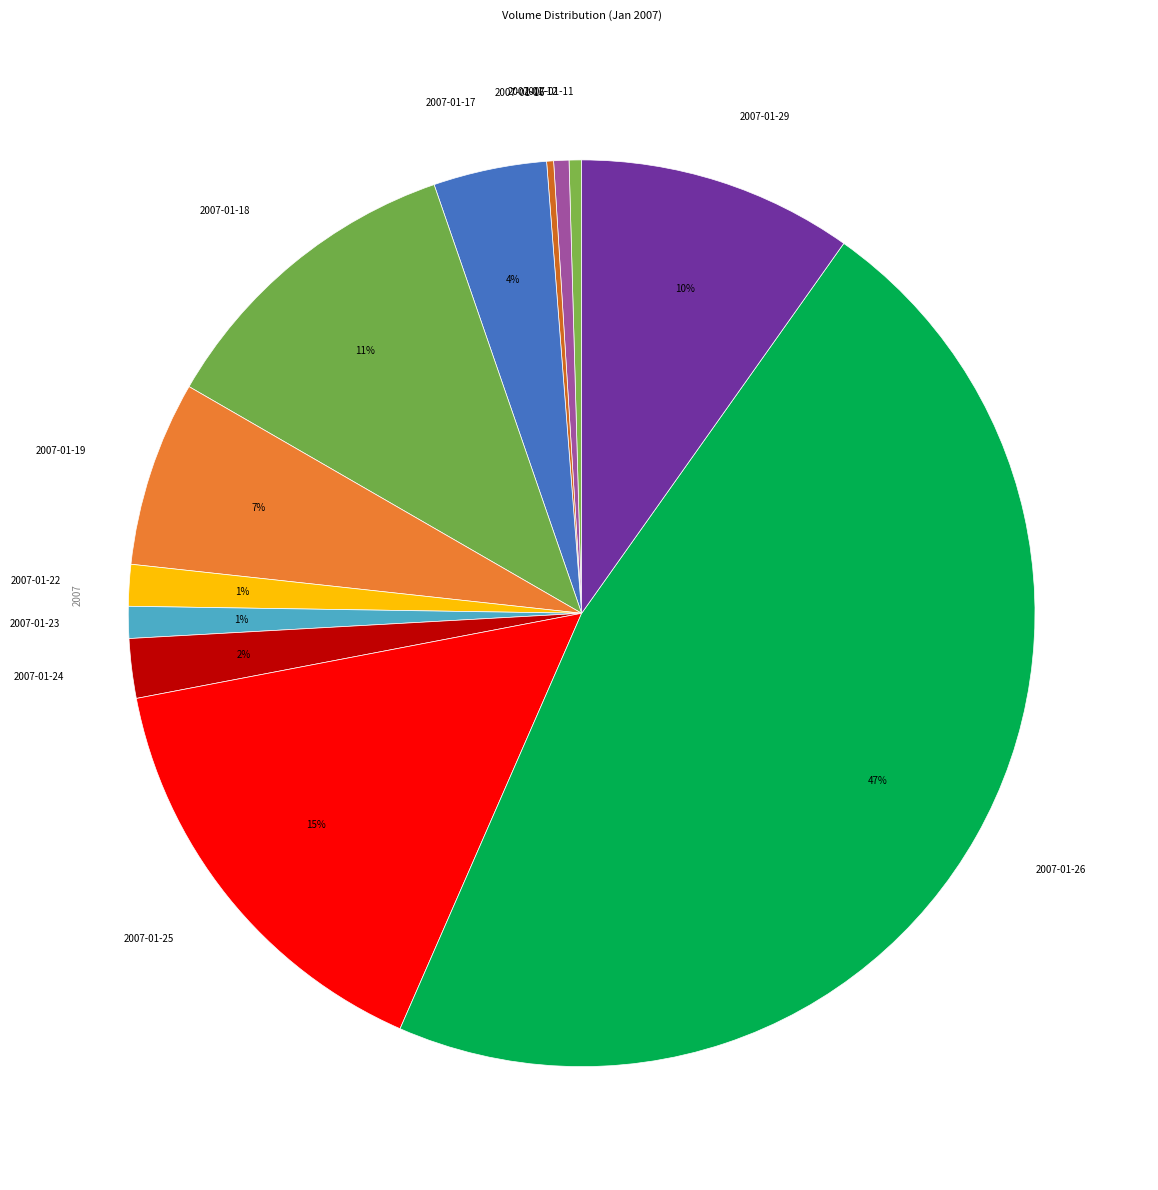

Which slice is the largest?

2007-01-26